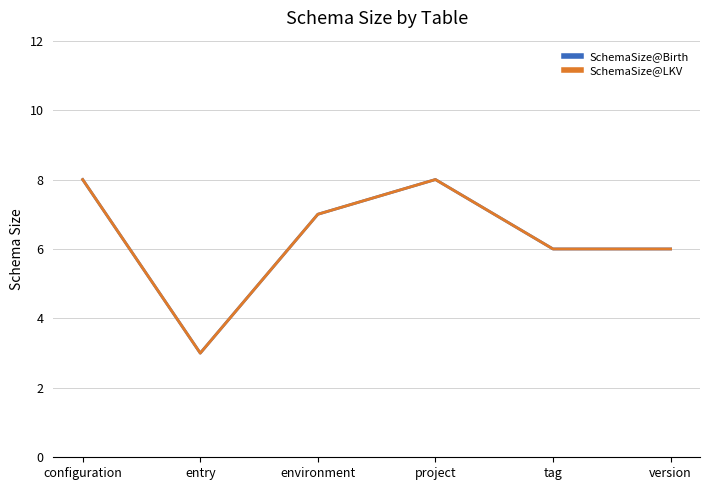

What is the average value of the SchemaSize@LKV series?

6